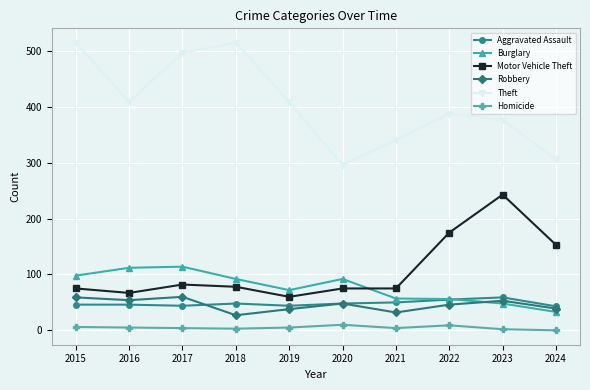

What is the approximate value of Motor Vehicle Theft at 2024?

153